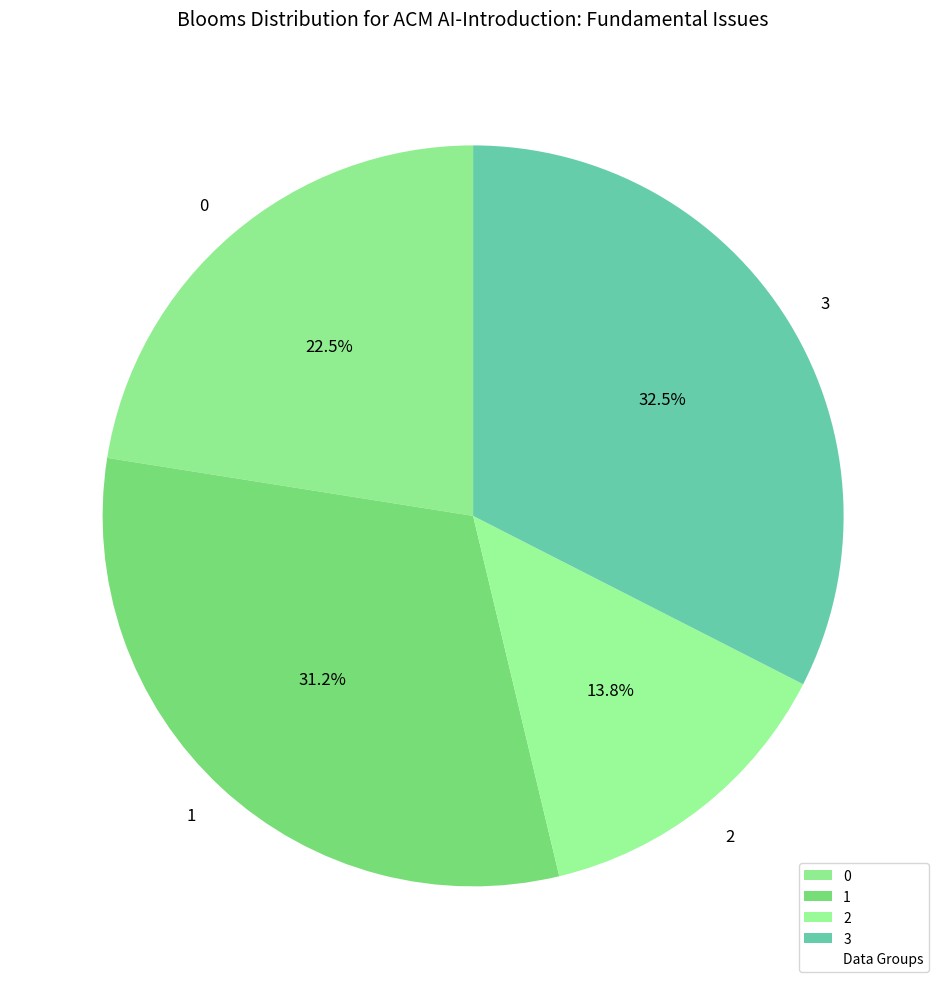

To the nearest percent, what is the difference between the largest and smallest slice percentages?

19%